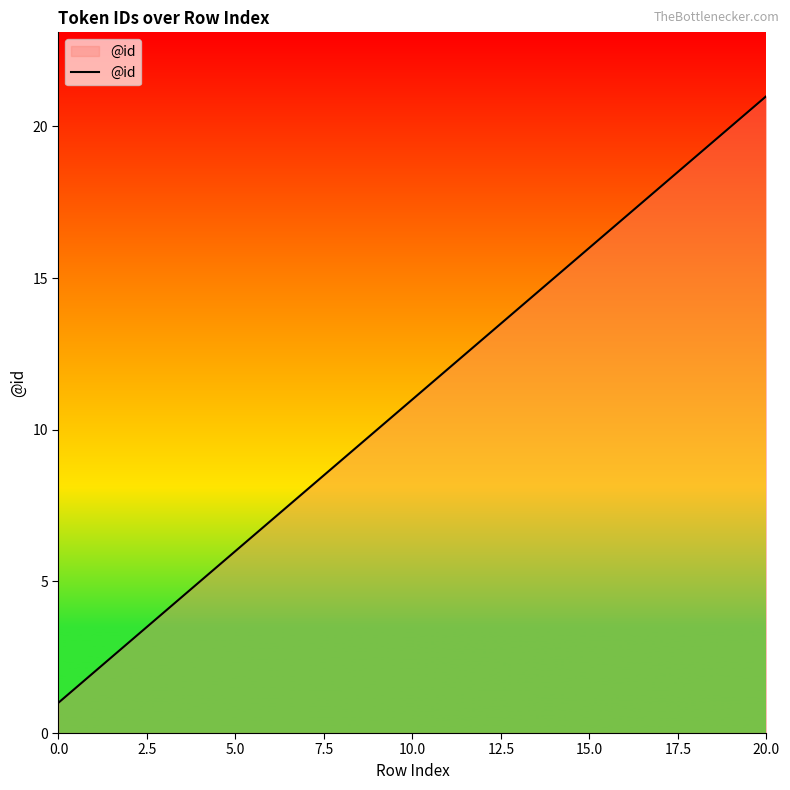

What is the greatest value displayed?

21